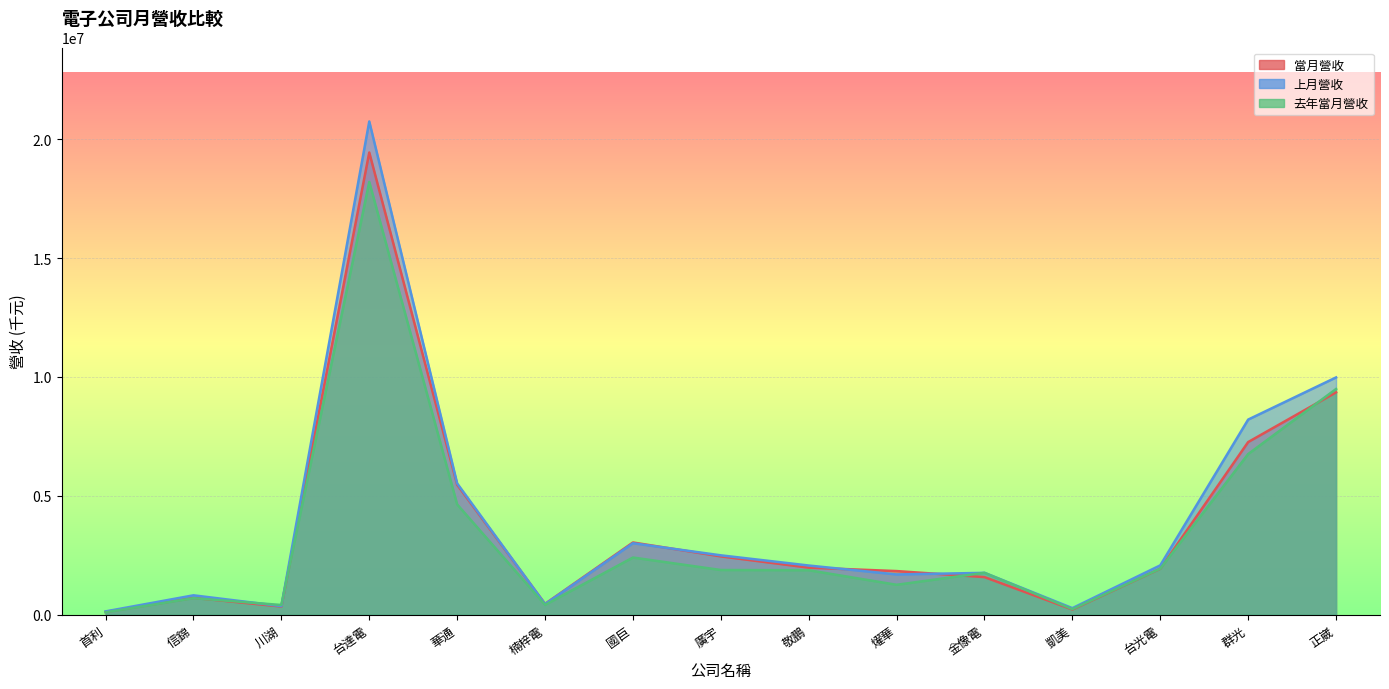

Which has a higher value, 正崴 or 華通?

正崴